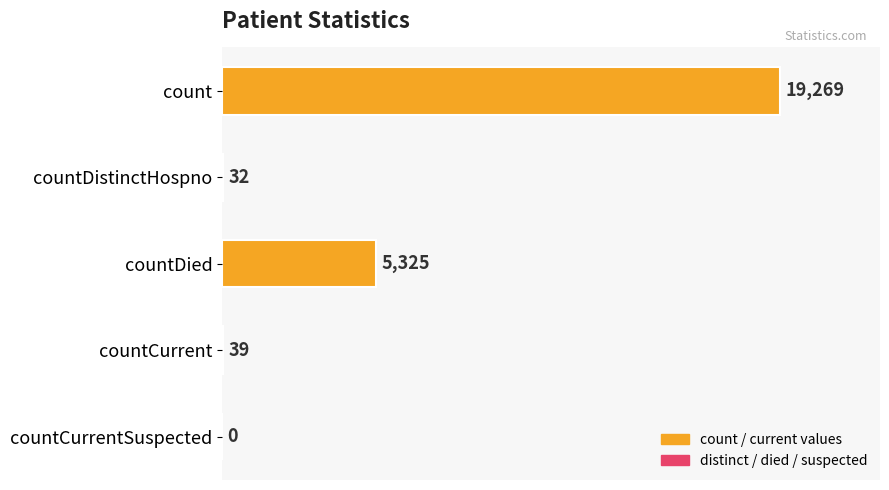

Which category has the highest value across all series?

count